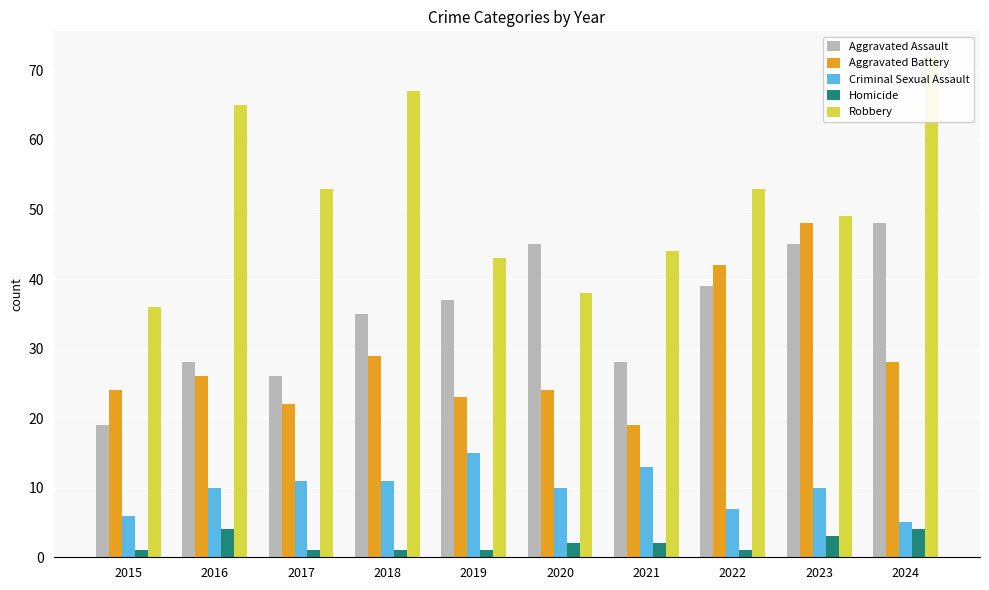

Rank the series at 2020 from highest to lowest value.

Aggravated Assault, Robbery, Aggravated Battery, Criminal Sexual Assault, Homicide